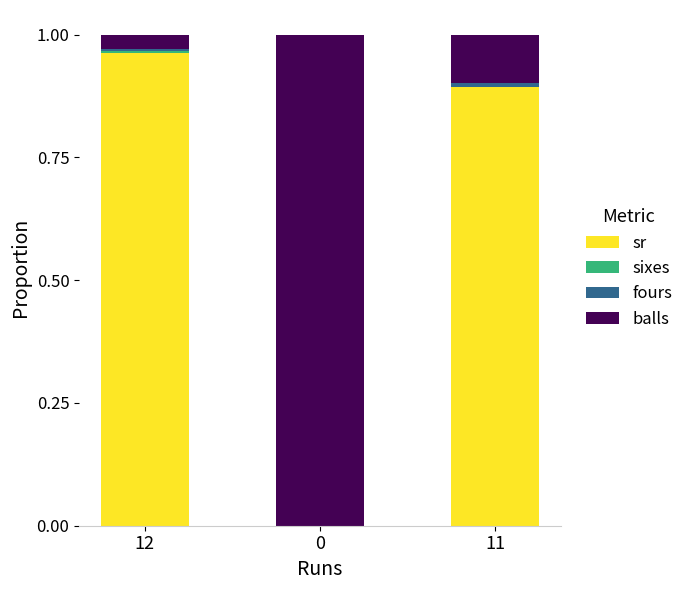

True or false: sr has a value of 0.6 at 11.

False